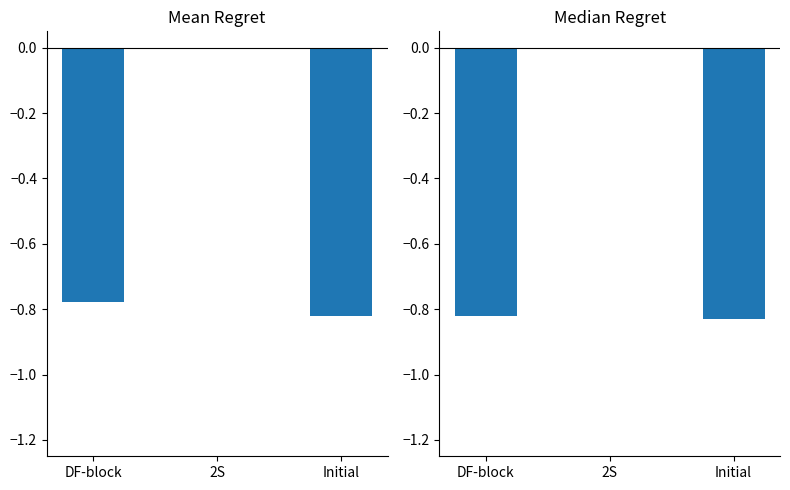

Reading left to right, what are all the values shown in this chart?

Mean (2015-2017): DF-block=-0.8	2S=0.0	Initial=-0.8
Median (2018-2020): DF-block=-0.8	2S=0.0	Initial=-0.8